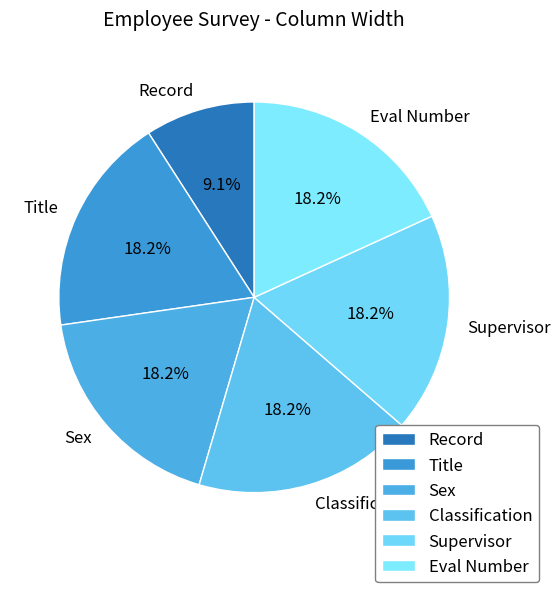

What percentage is the Record slice, to the nearest percent?

9%